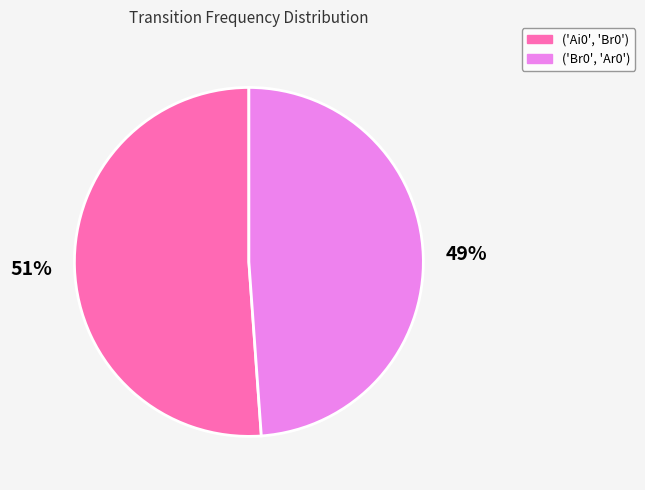

Do ('Ai0', 'Br0') and ('Br0', 'Ar0') together represent more than half of the pie?

Yes